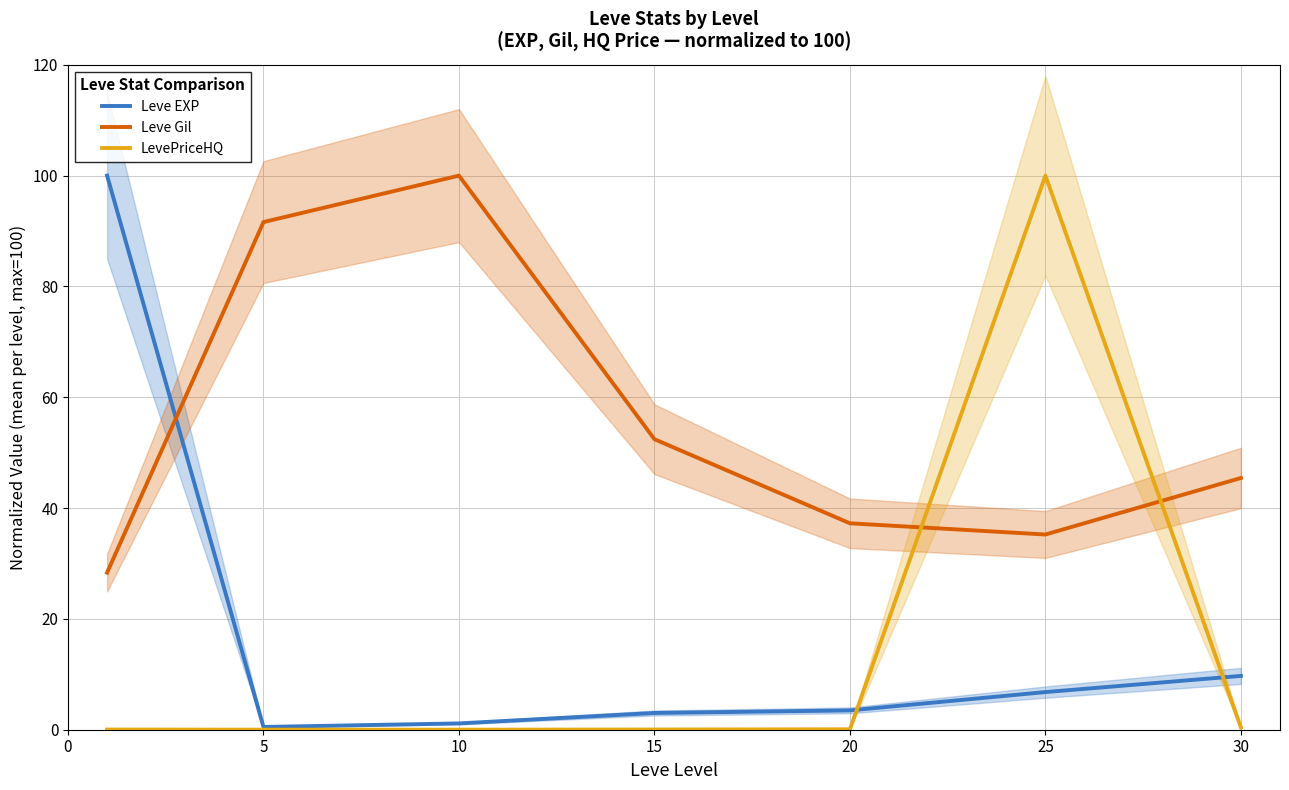

What is the value of the Leve Gil point at the 1st from the left?

28.4